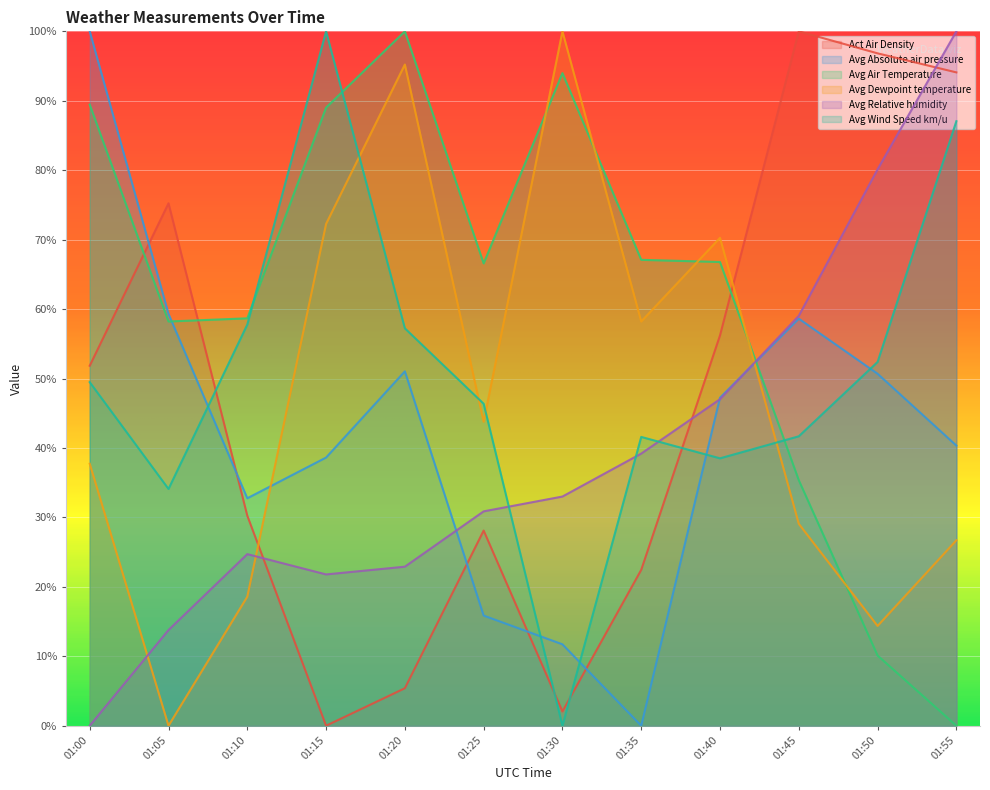

True or false: Avg Air Temperature has a value of 131.9 at 01:00.

False